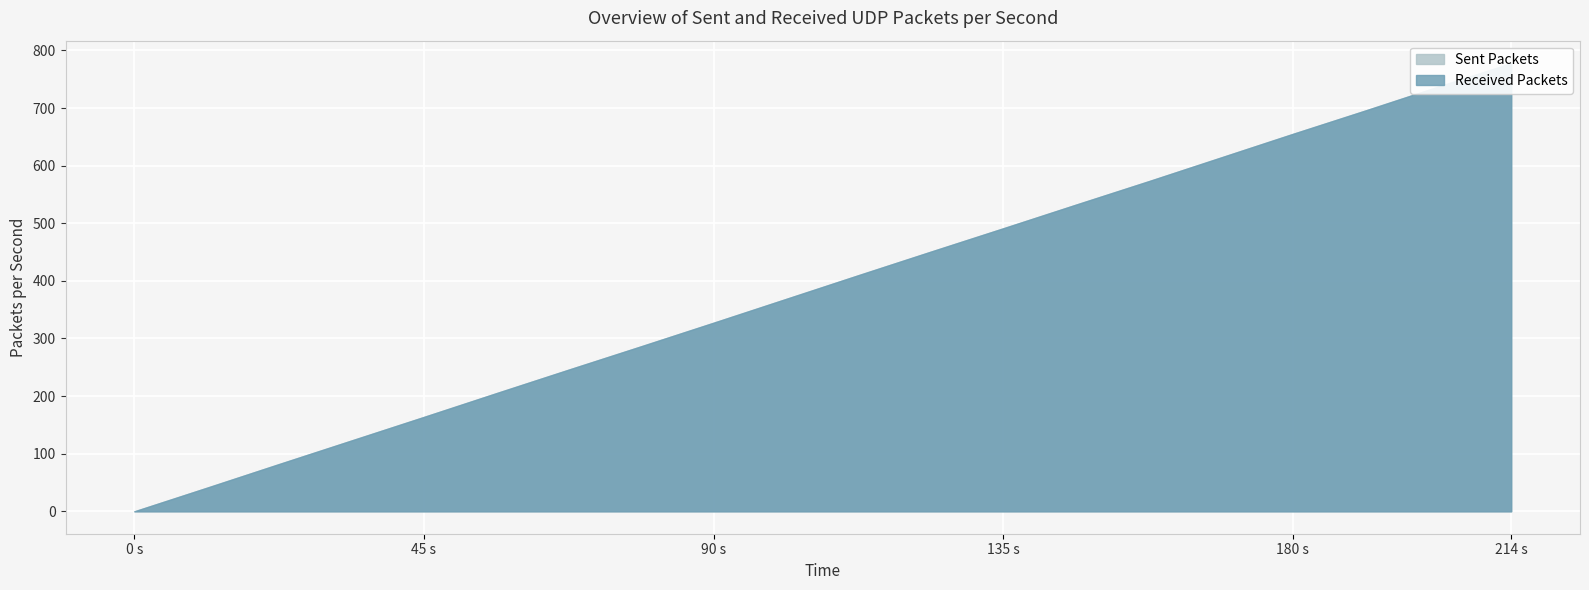

Reading right to left, extract all data points from this chart.

col_2: 778.0	737.1	696.1	655.2	614.2	573.3	532.4	491.4	450.4	409.5	368.6	327.6	286.6	245.7	204.8	163.8	122.8	81.9	41.0	0.0
col_3: 778.0	737.1	696.1	655.2	614.2	573.3	532.4	491.4	450.4	409.5	368.6	327.6	286.6	245.7	204.8	163.8	122.8	81.9	41.0	0.0